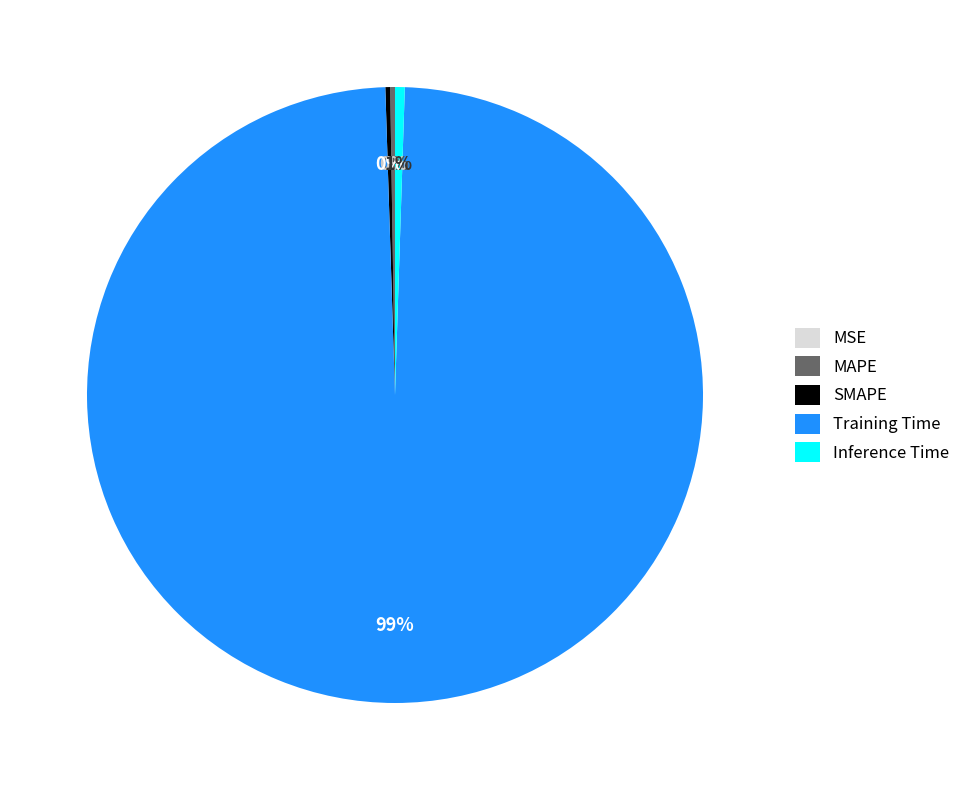

Which slice represents more than half of the pie?

Training Time